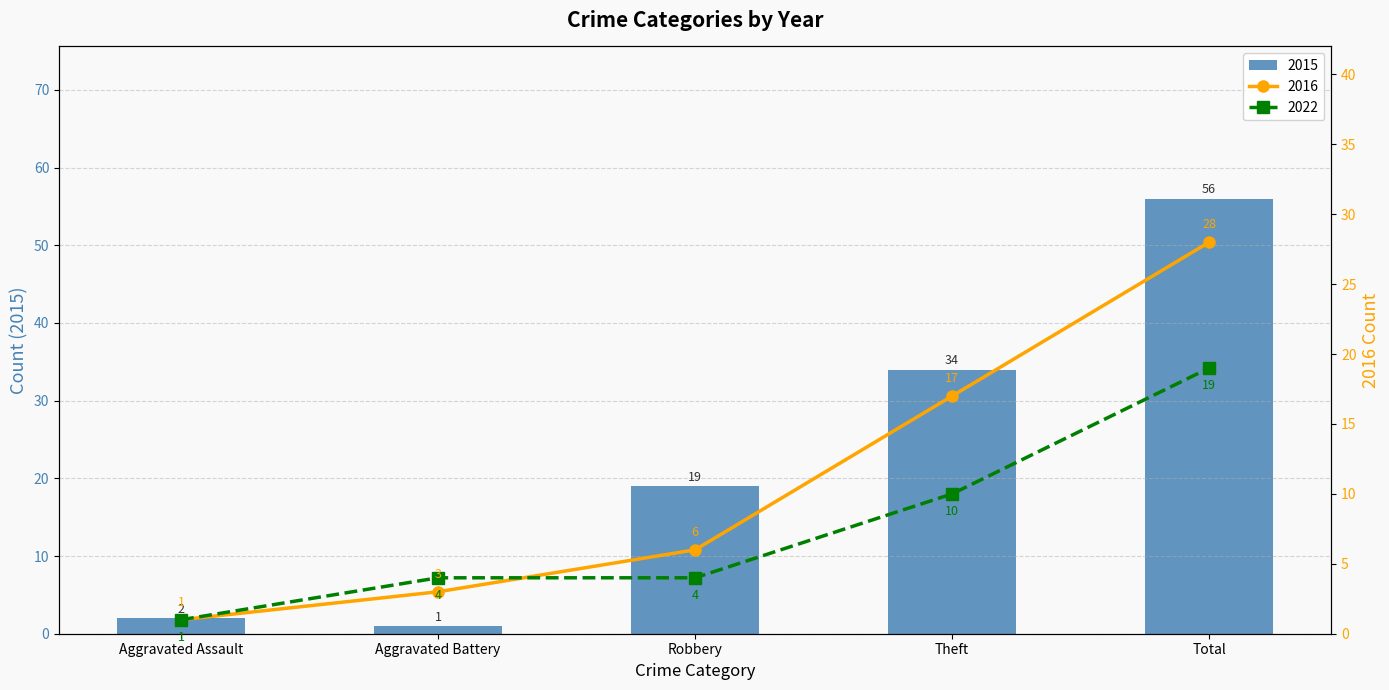

Which series has the largest range (max minus min)?

2015